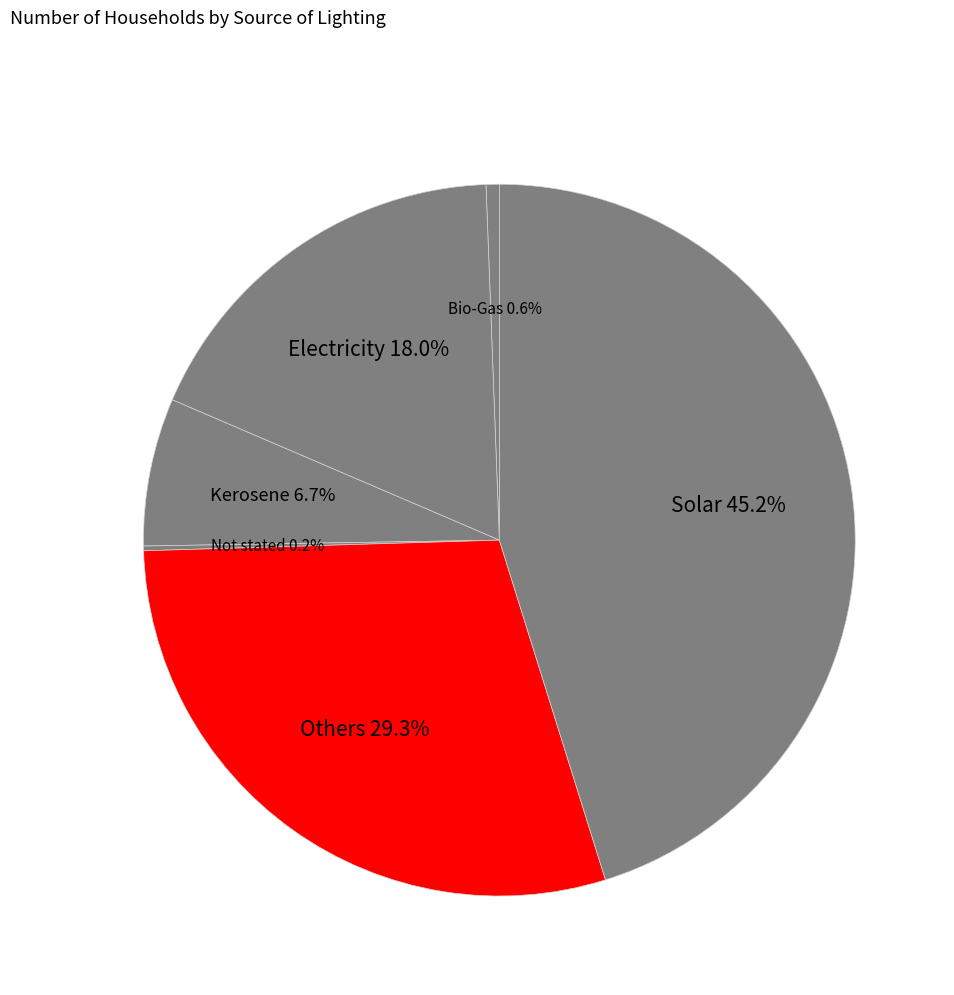

Which slice is the largest?

Solar